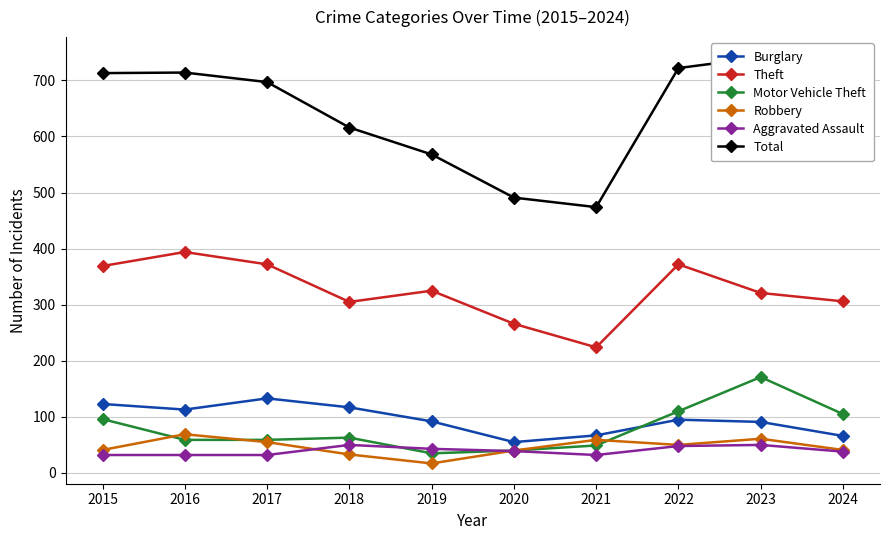

True or false: Burglary and Robbery intersect in this chart.

False